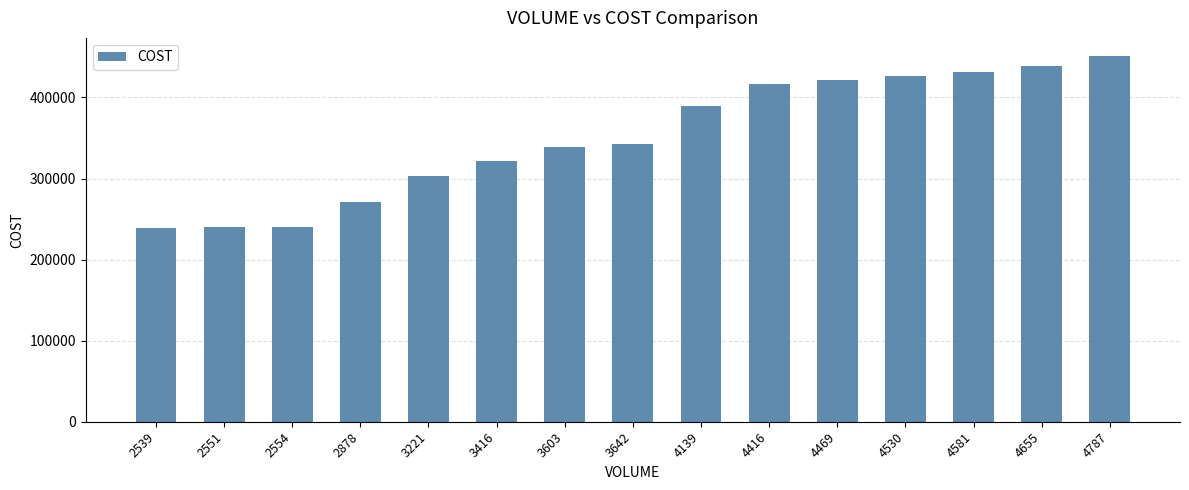

True or false: the data shows 290128 at 4655.

False